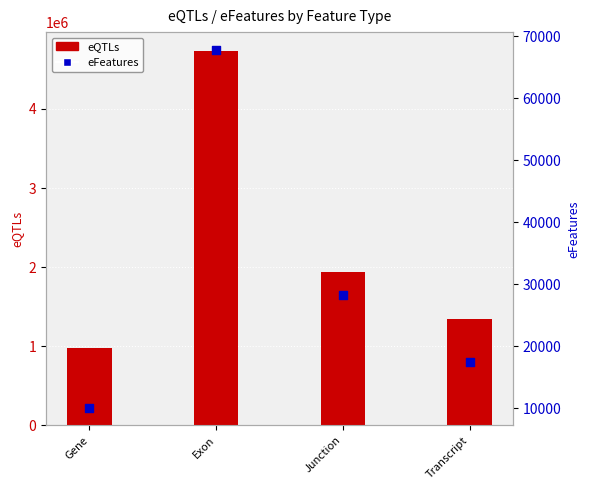

At which category is the sum across all series the highest?

Exon